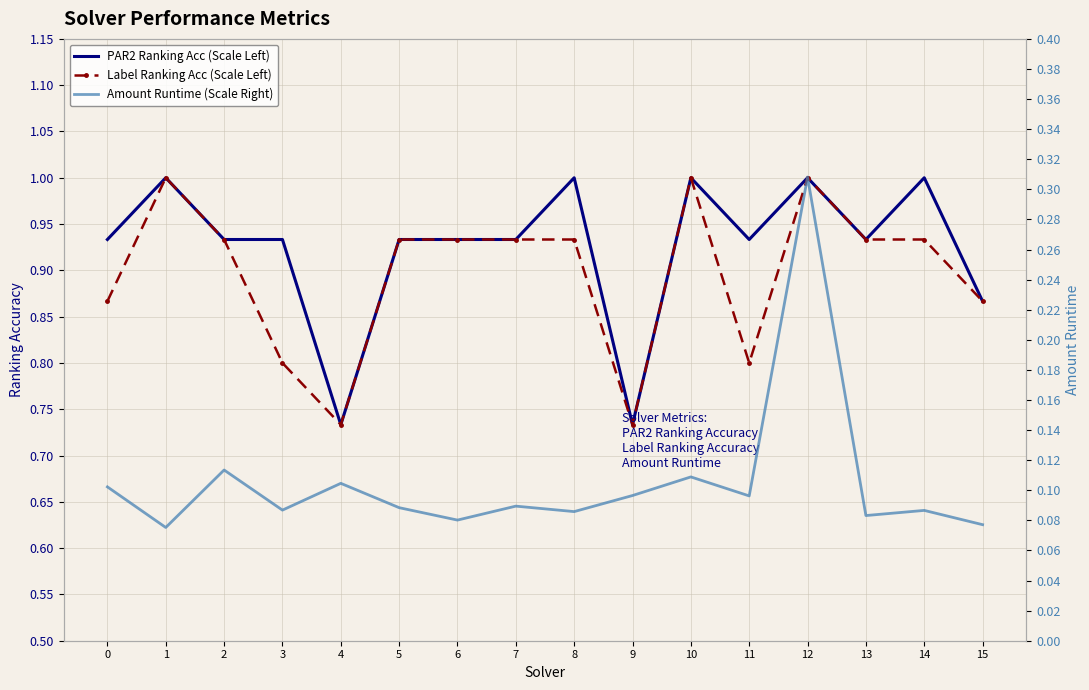

Which series has the largest range (max minus min)?

PAR2 Ranking Acc (Scale Left)